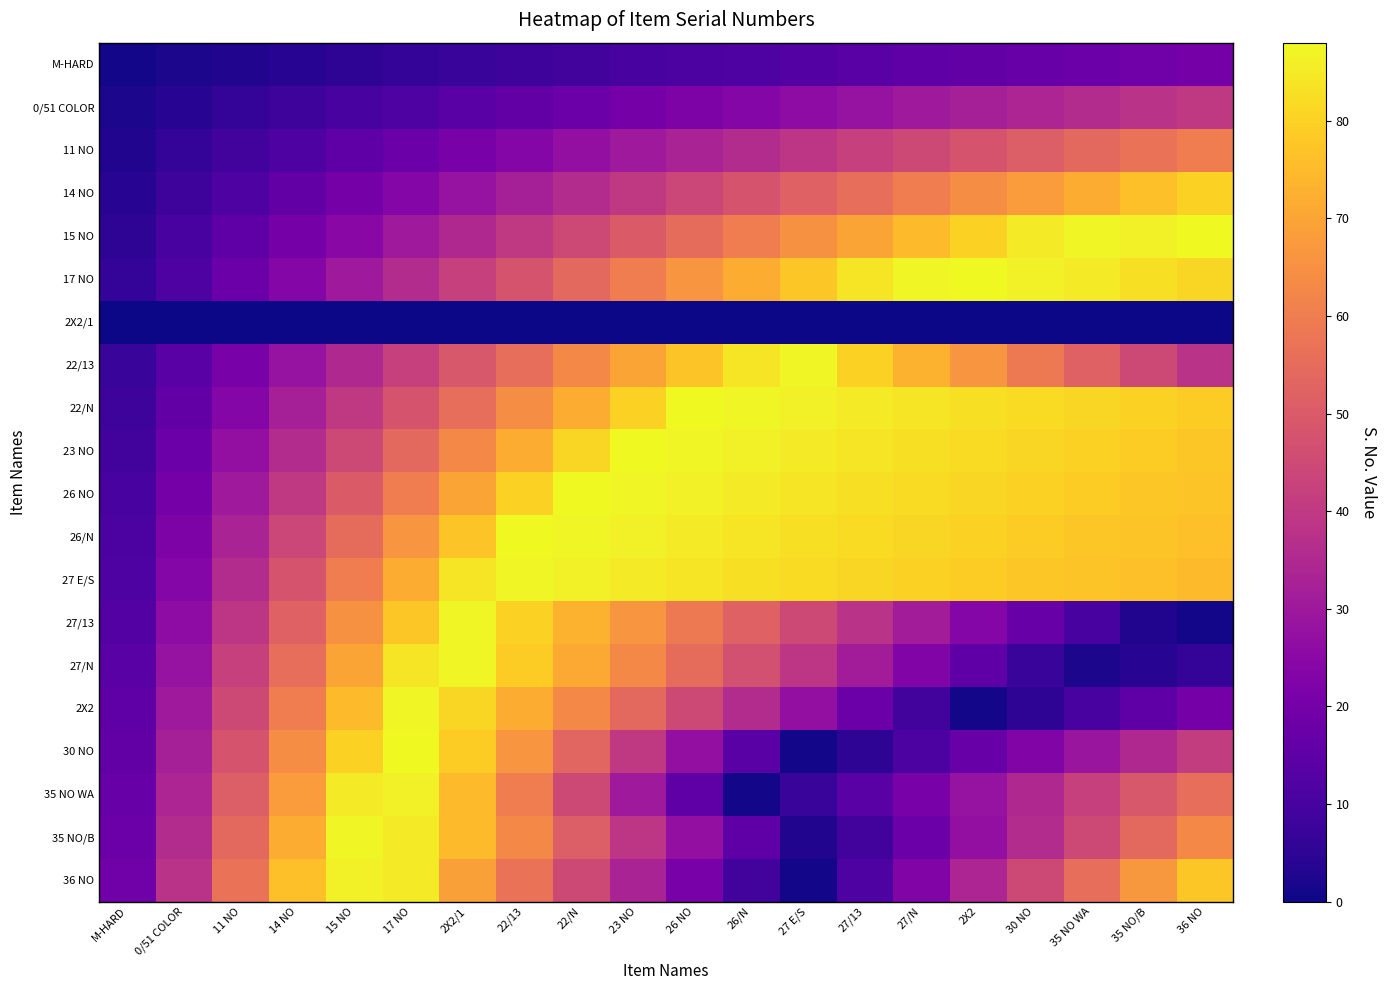

At which category does the chart reach its peak across all series?

36 NO